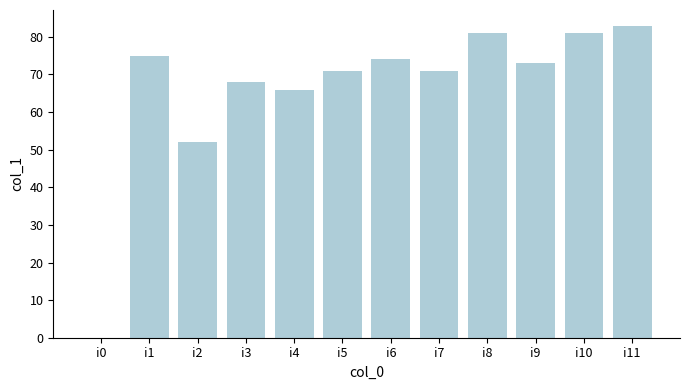

What is the ratio of the value at i11 to the value at i4?

1.3